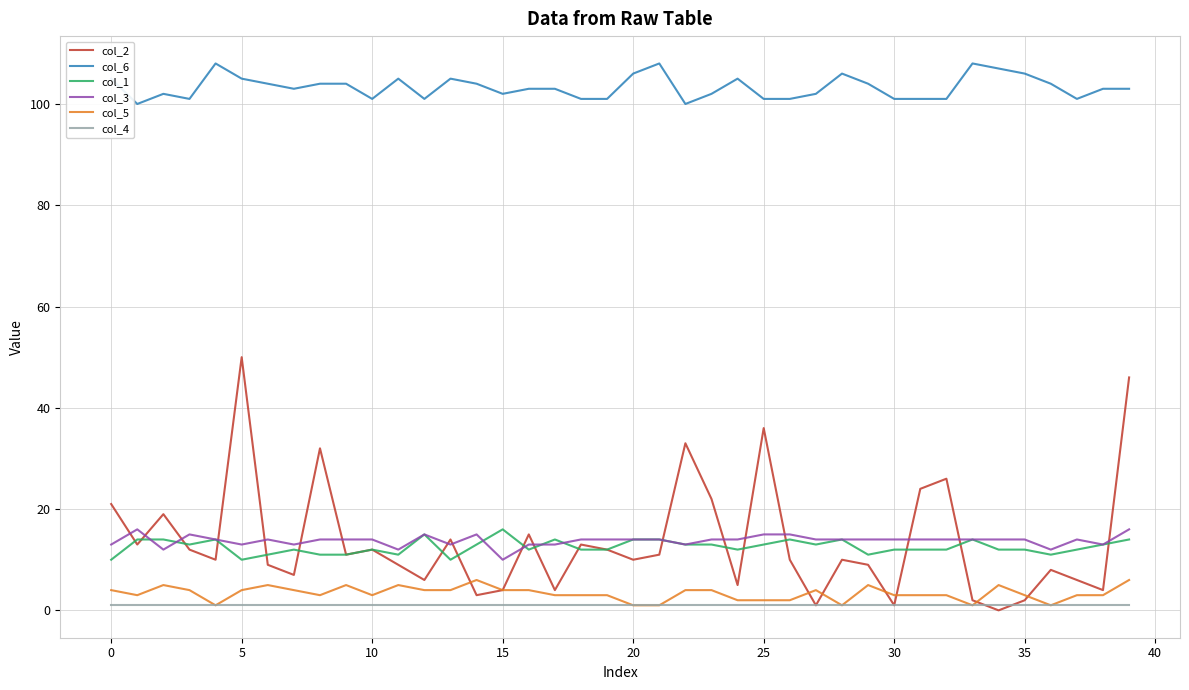

Which series has the largest range (max minus min)?

col_2